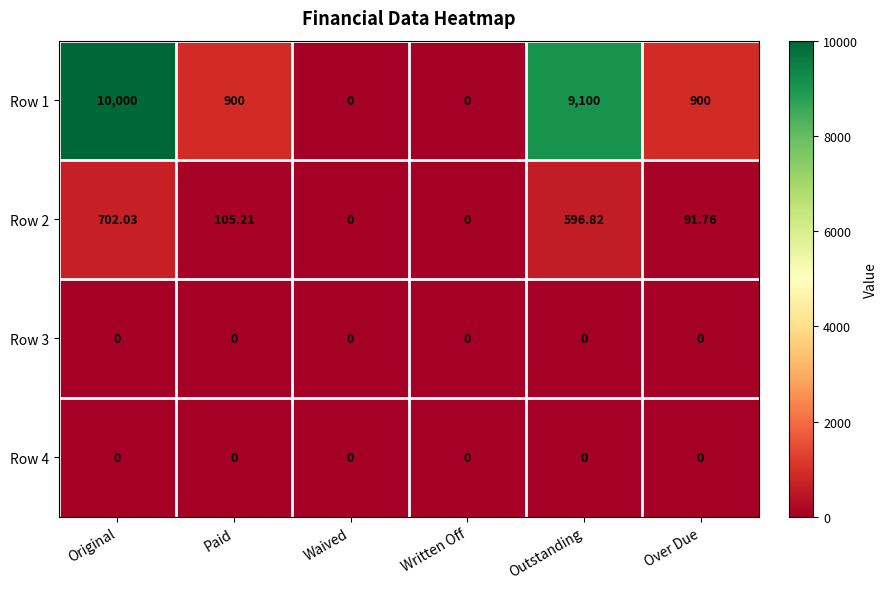

What is the spread (max minus min) of values at Original?

10000.0